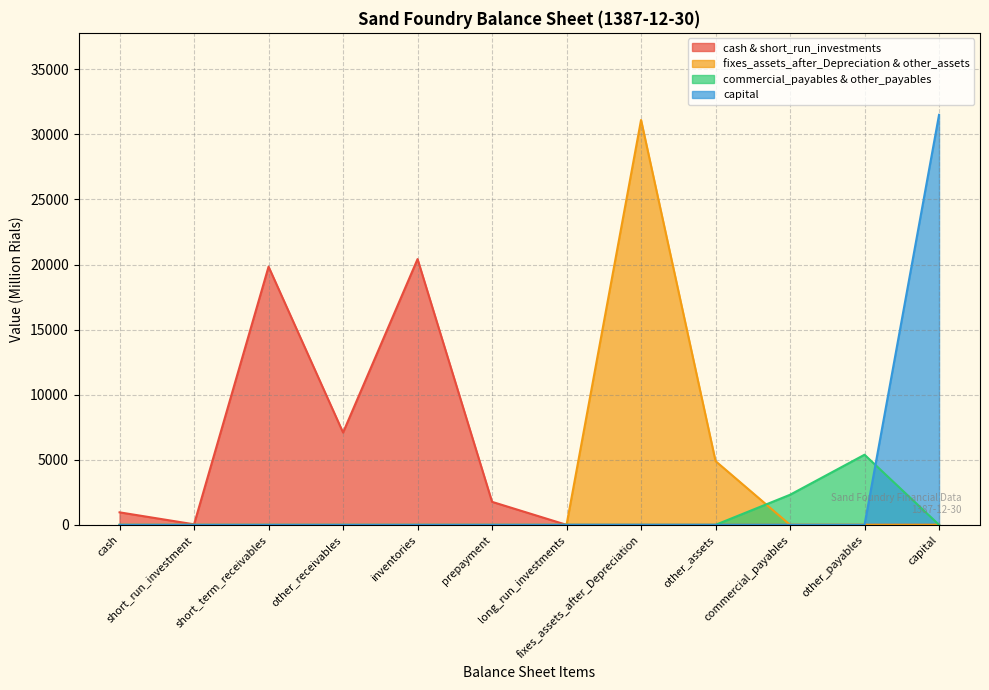

What is the greatest value displayed?

31500